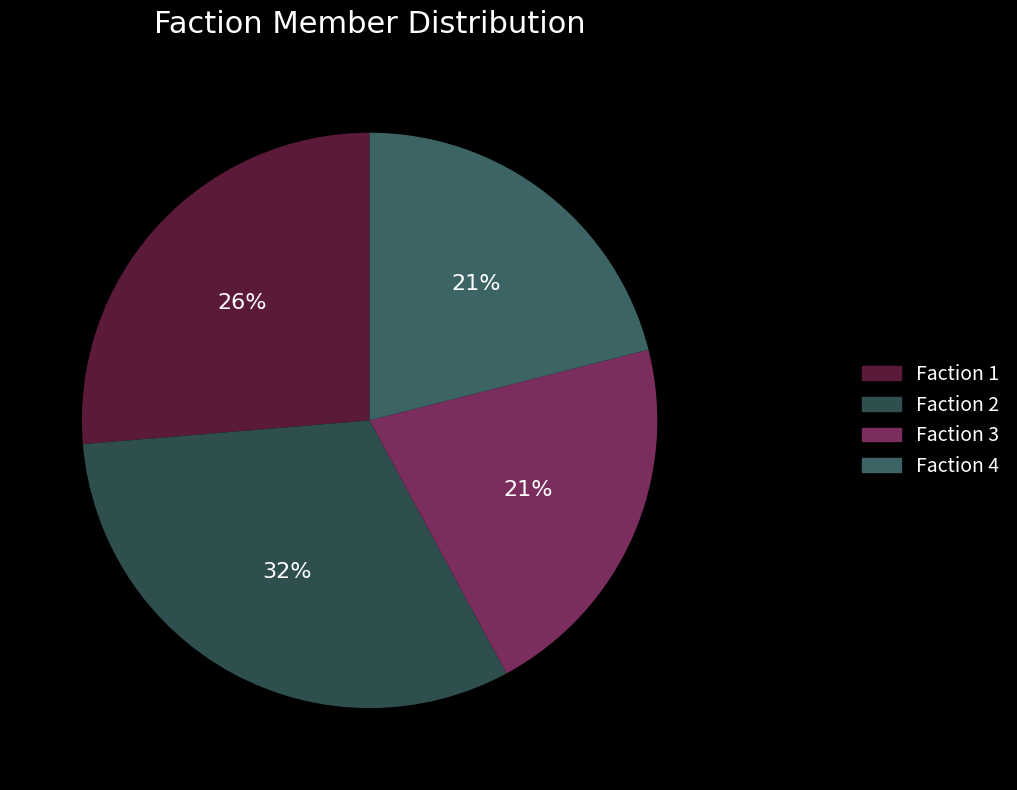

Is there any slice that represents more than half of the pie?

No